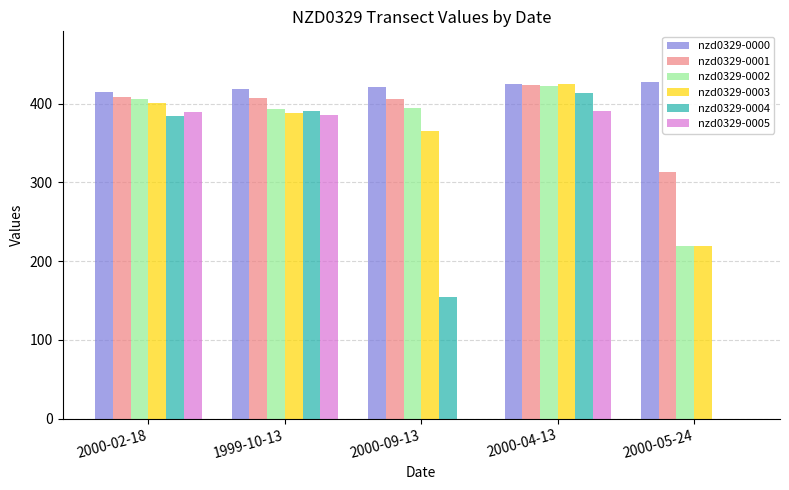

Which series has the largest total across all categories?

nzd0329-0000